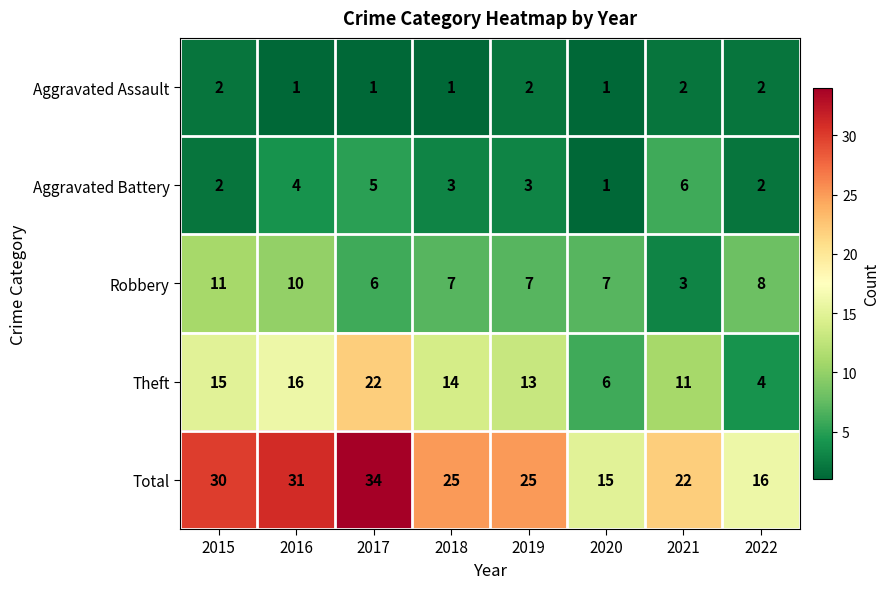

Rank the series by their maximum value, from lowest to highest.

Aggravated Assault, Aggravated Battery, Robbery, Theft, Total